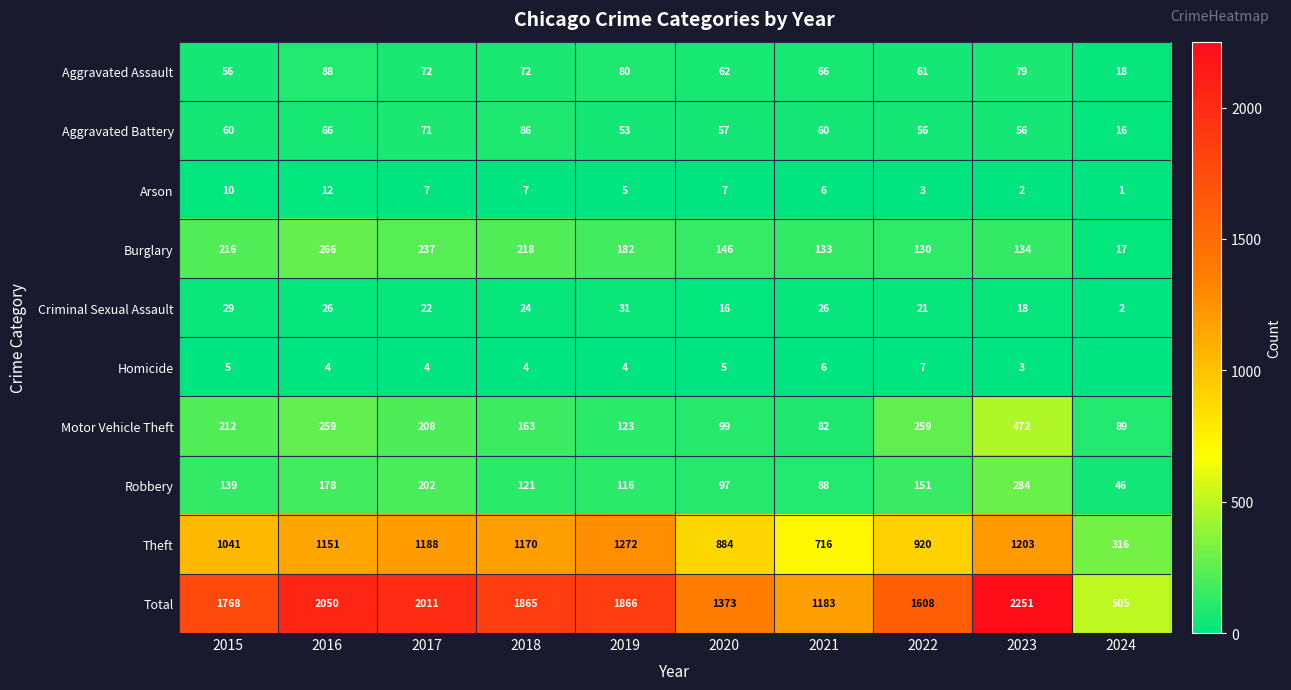

Is it true that Criminal Sexual Assault equals 36 at 2022?

False